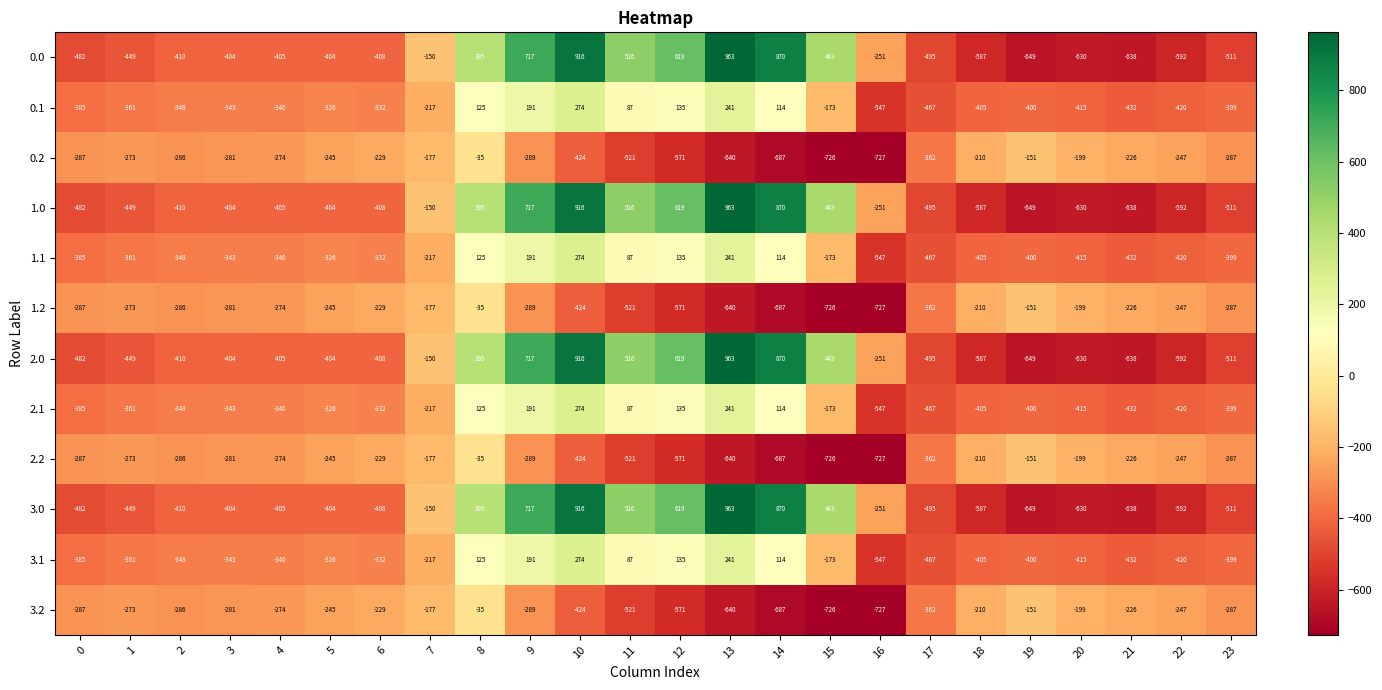

How many positive values does the 1.1 series have?

7